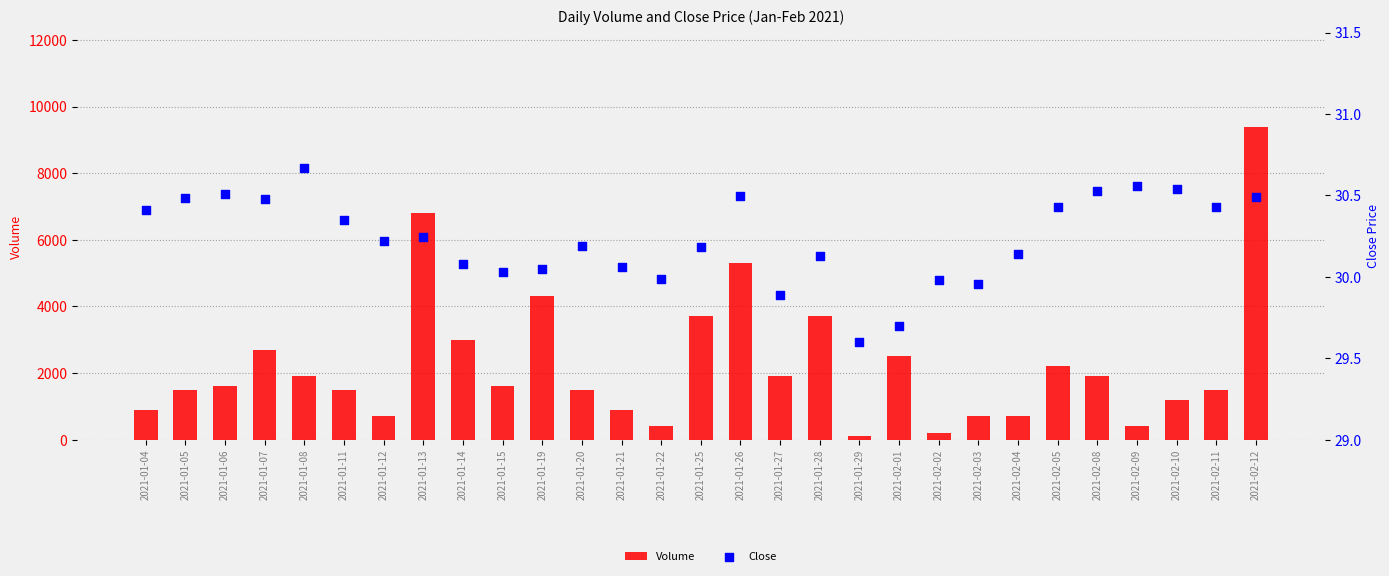

At how many categories does at least one series exceed 7565?

1